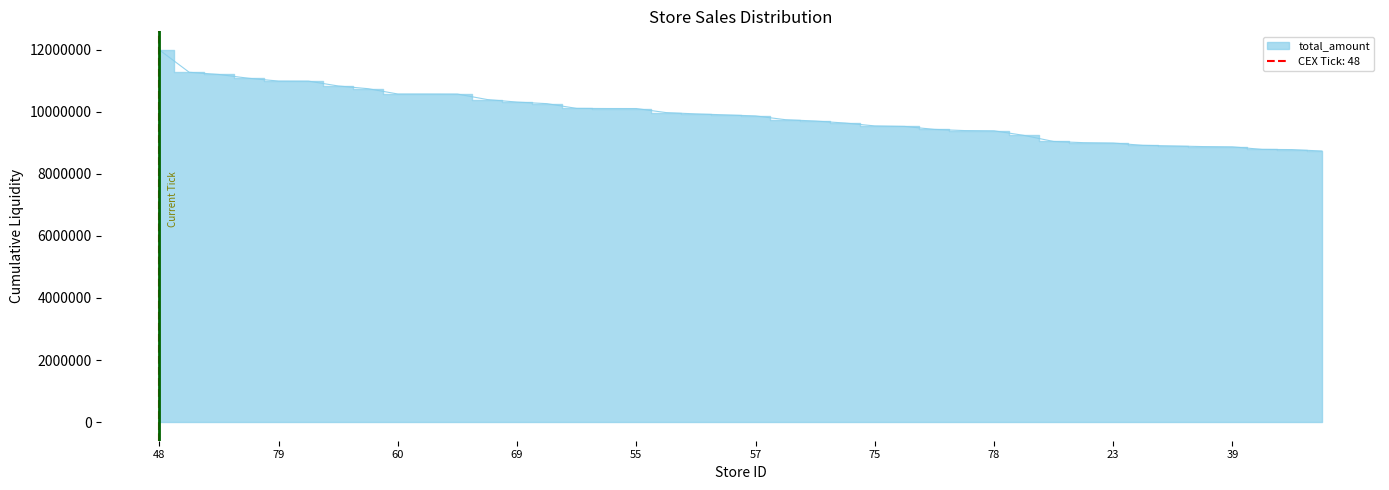

Approximately how many times larger is the value at 51 compared to 81?

1.0